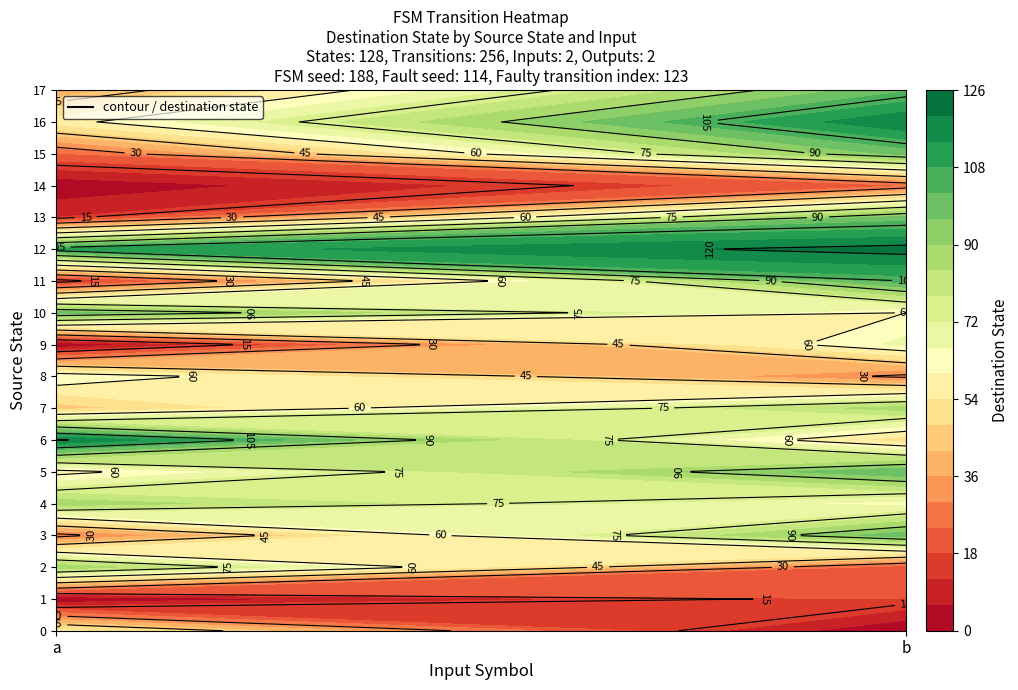

Read the 1 value at 15, to the nearest 10.

100